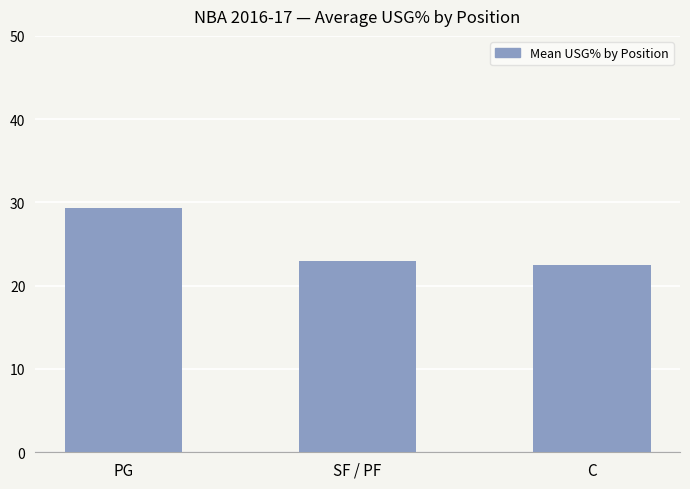

Does the chart contain stacked bars?

No